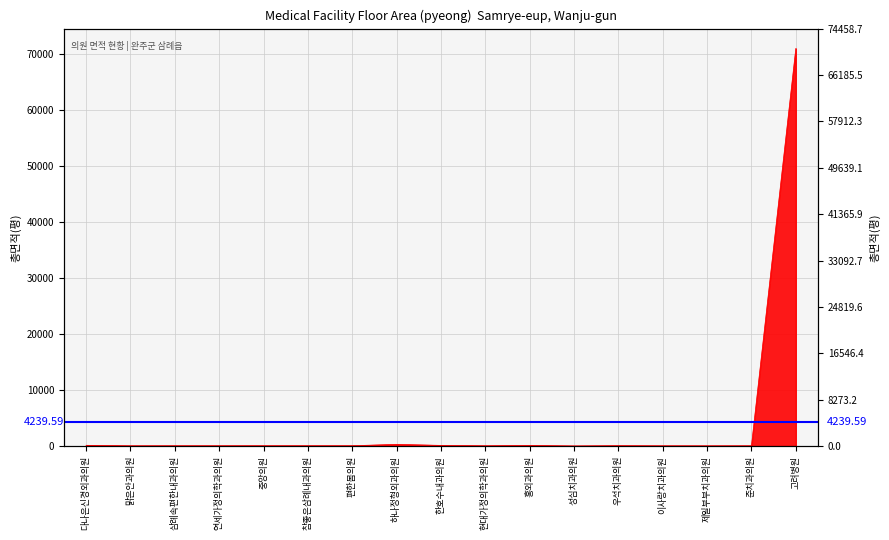

True or false: the data shows 67.6 at 현대가정의학과의원.

False